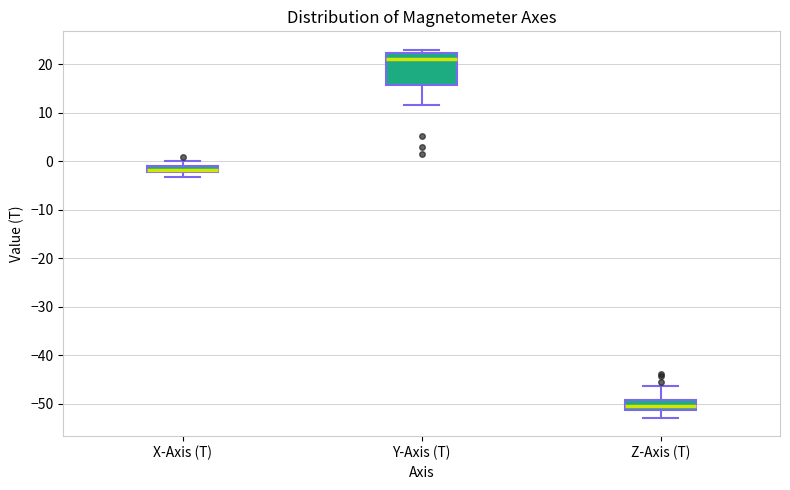

Where is the lower edge of the box for Y-Axis (T) on the y-axis? The values are not printed on the chart, so give them approximately, as read against the axis.

16